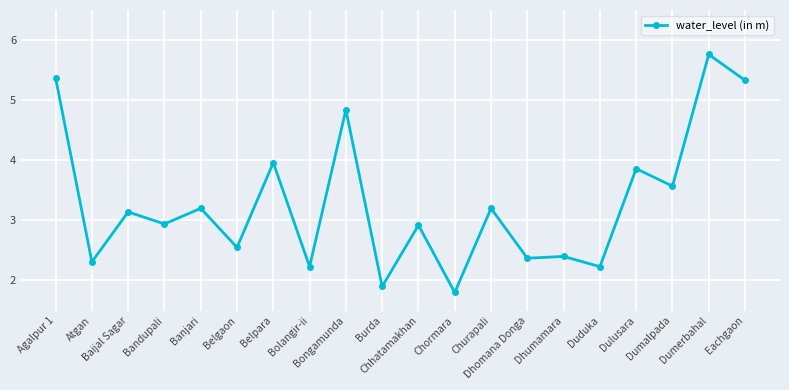

What is the sum of the values at Belgaon and Dulusara?

6.4